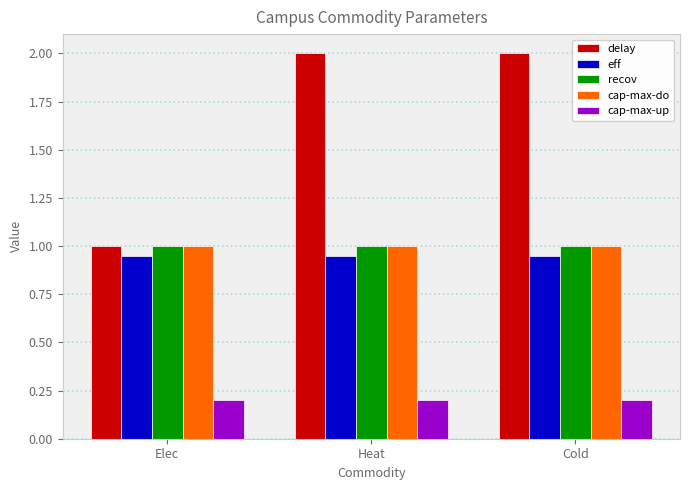

What is the value of the recov bar at the 3rd from the left?

1.0